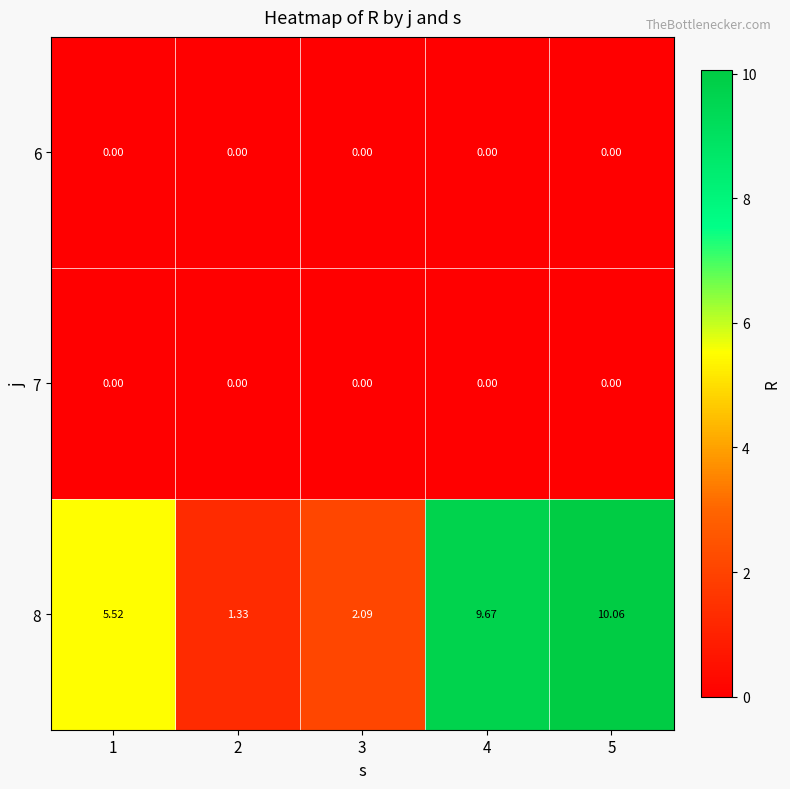

At how many categories does at least one series exceed 5?

3